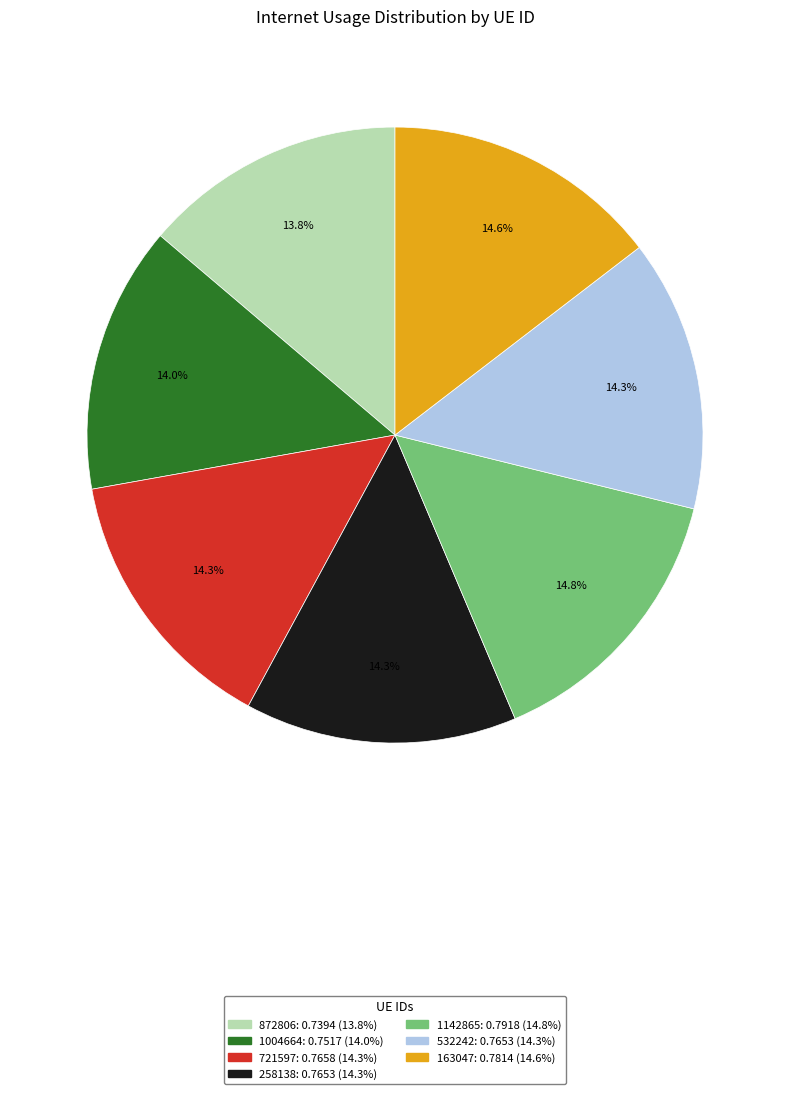

What is the total percentage of 721597 and 258138?

28.6%